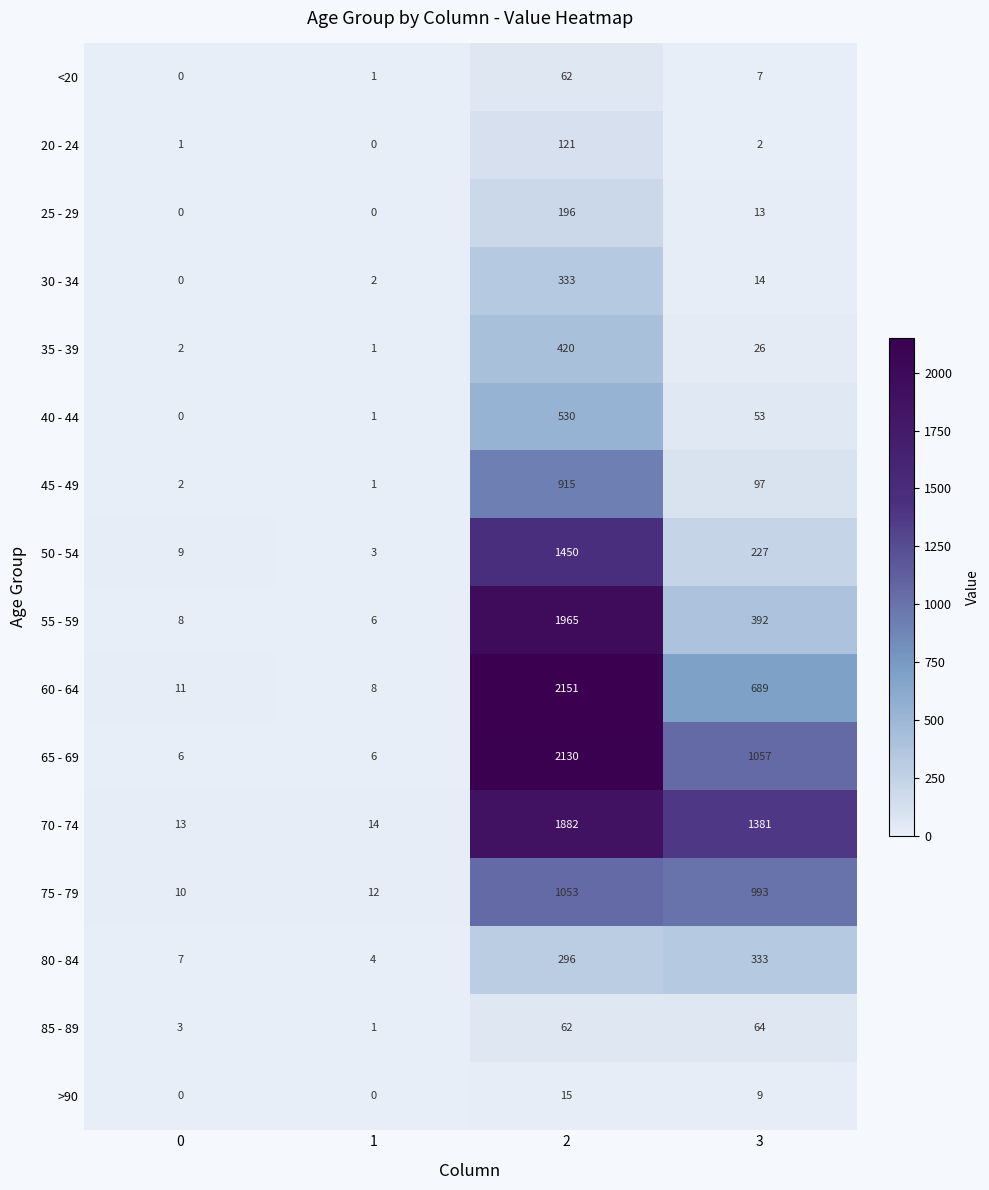

Which series changed the most between 1 and 3?

70 - 74